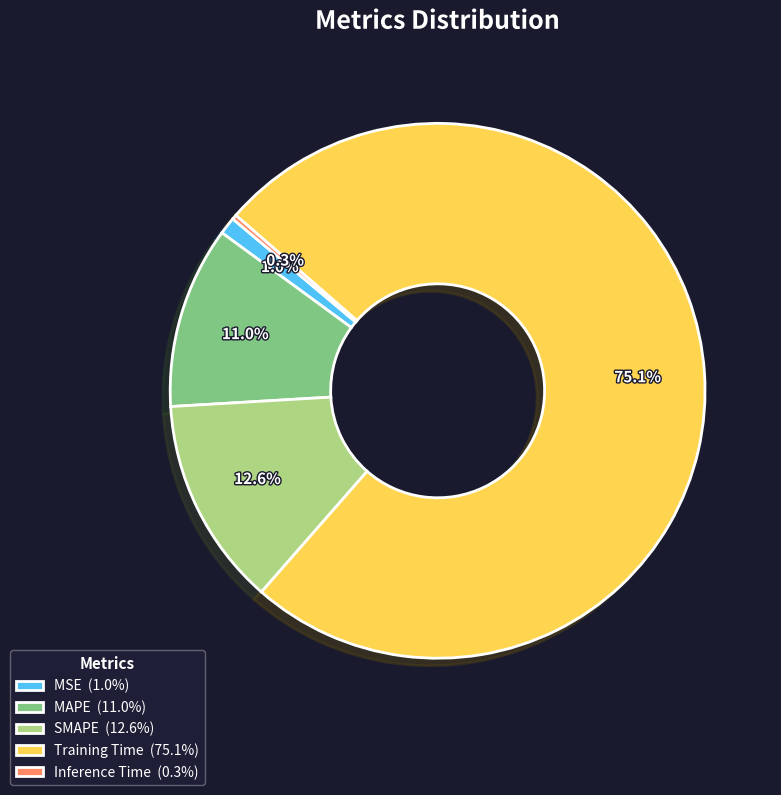

To the nearest percent, what is the average slice percentage?

20%